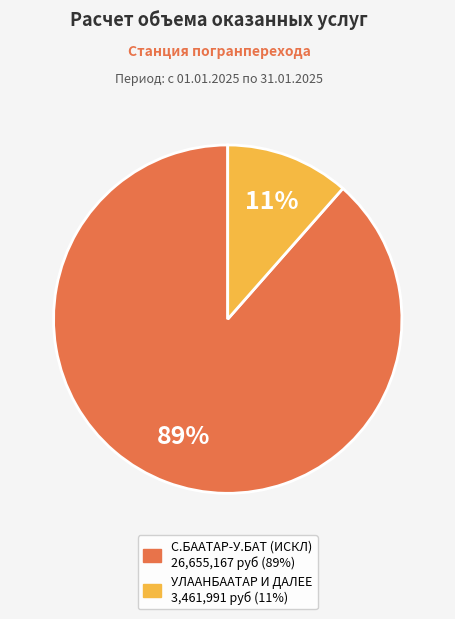

Is there any slice that represents more than half of the pie?

Yes